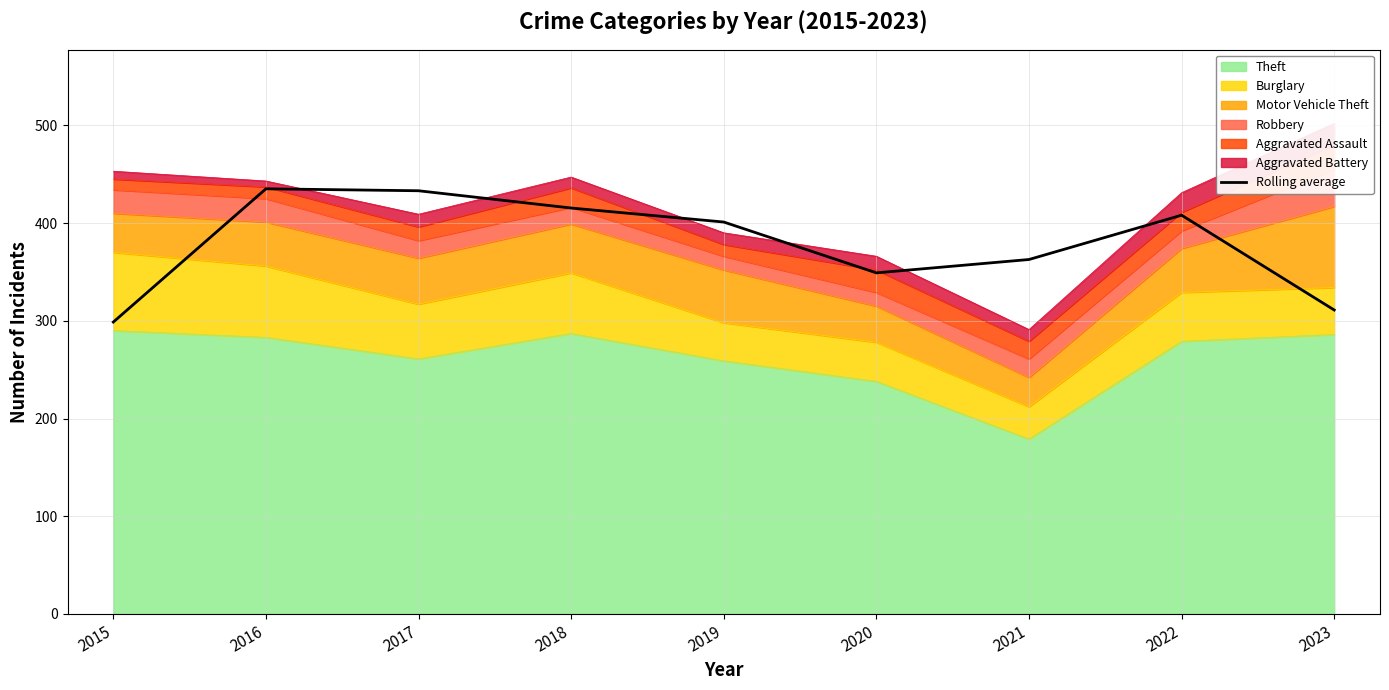

How many points are higher than both their immediate neighbors (excluding endpoints)?

2